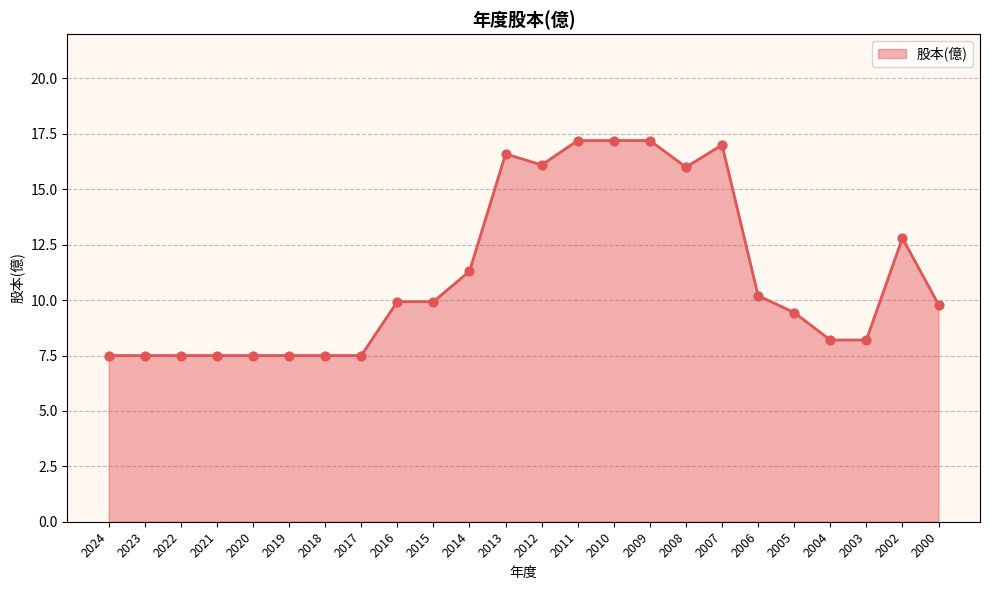

What is the ratio of the value at 2012 to the value at 2018?

2.1